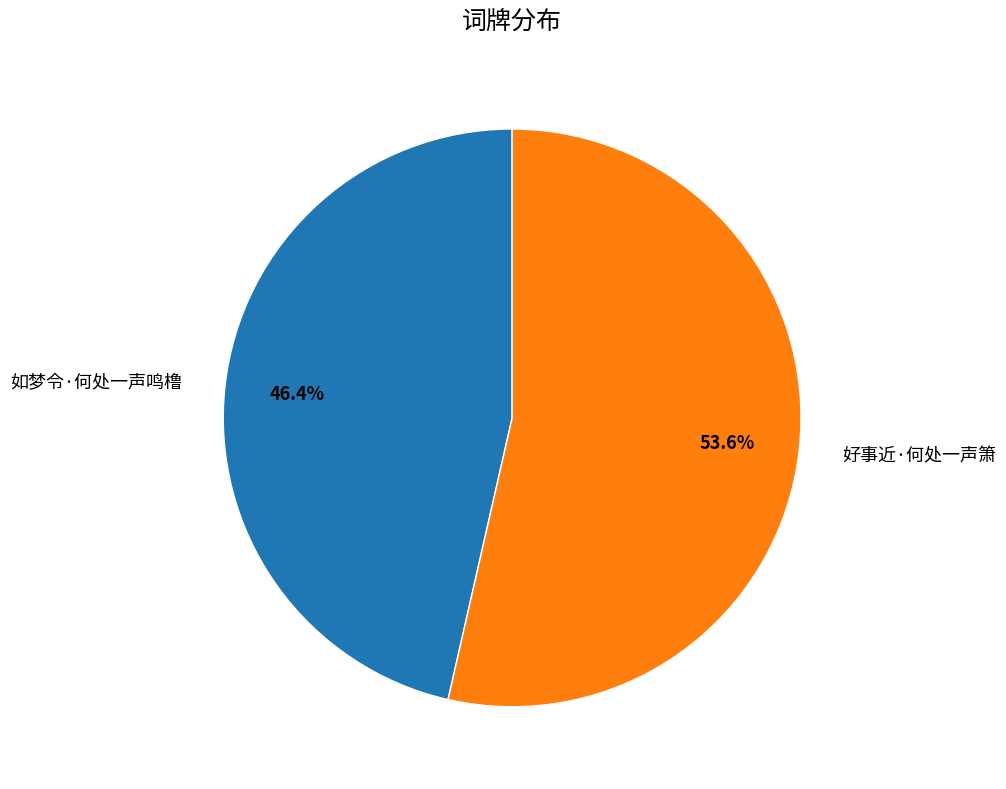

Which has a higher value, 好事近·何处一声箫 or 如梦令·何处一声鸣橹?

好事近·何处一声箫